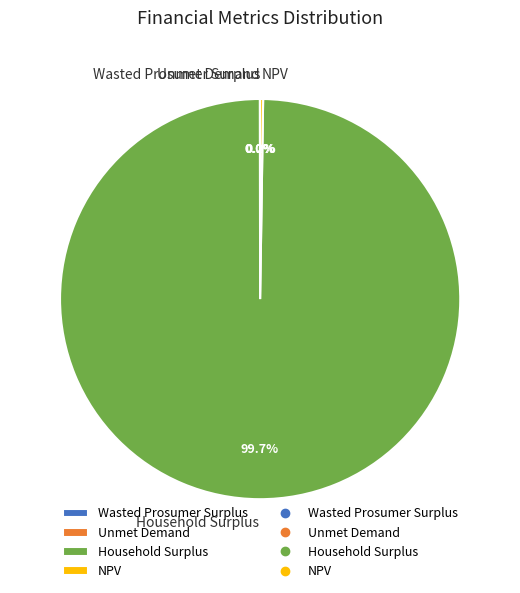

Which category accounts for the majority?

Household Surplus